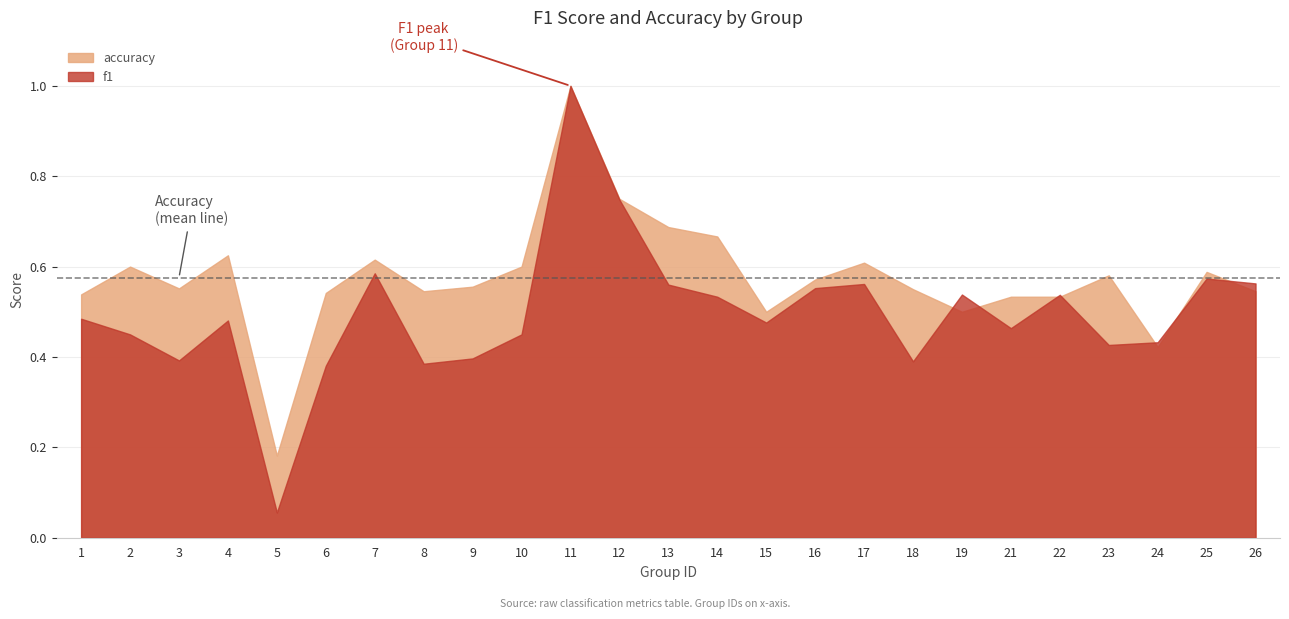

Reading left to right, list all the values displayed in this chart.

f1: 1=0.5	2=0.5	3=0.4	4=0.5	5=0.1	6=0.4	7=0.6	8=0.4	9=0.4	10=0.5	11=1.0	12=0.7	13=0.6	14=0.5	15=0.5	16=0.6	17=0.6	18=0.4	19=0.5	21=0.5	22=0.5	23=0.4	24=0.4	25=0.6	26=0.6
accuracy: 1=0.5	2=0.6	3=0.6	4=0.6	5=0.2	6=0.5	7=0.6	8=0.5	9=0.6	10=0.6	11=1.0	12=0.8	13=0.7	14=0.7	15=0.5	16=0.6	17=0.6	18=0.6	19=0.5	21=0.5	22=0.5	23=0.6	24=0.4	25=0.6	26=0.5